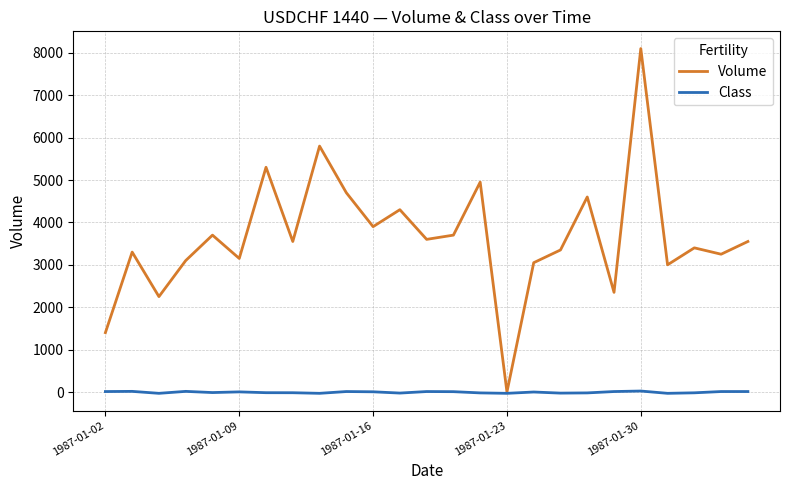

What is the maximum value shown in the chart?

8101